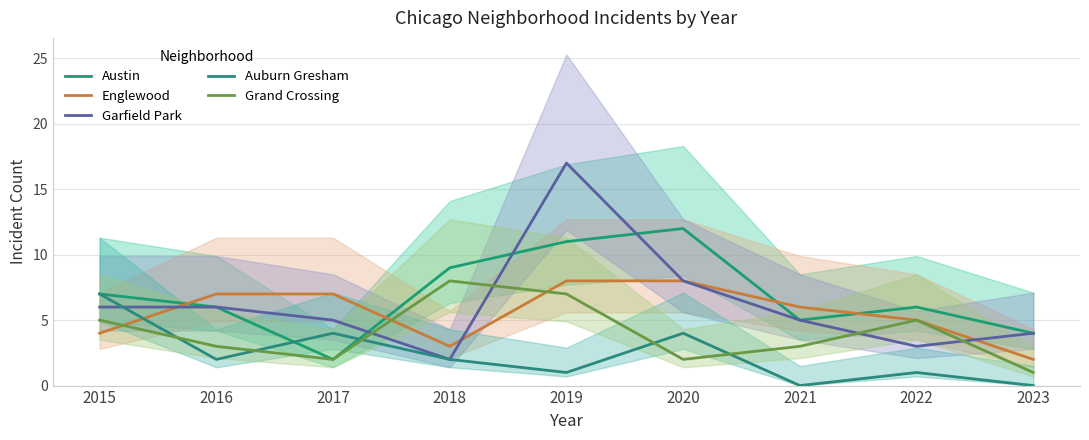

What is the sum of the Auburn Gresham values at 2015 and 2016?

9